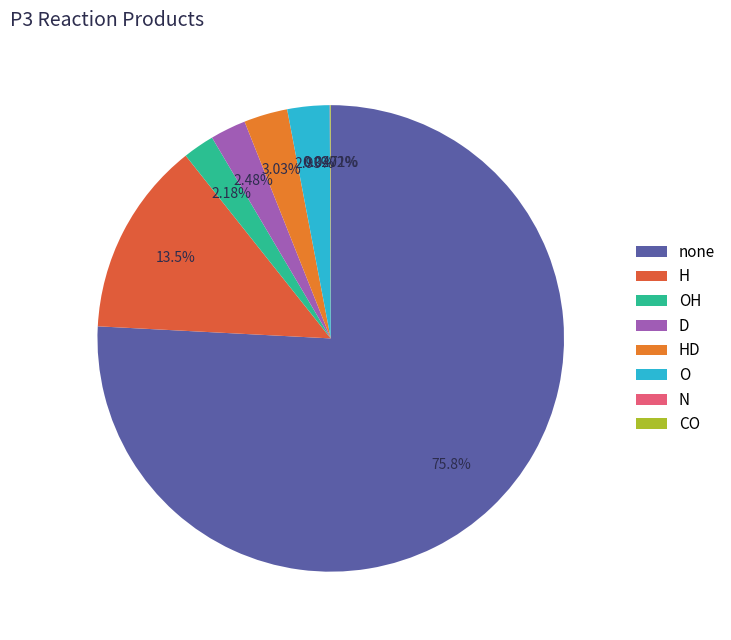

Which slice represents more than half of the pie?

none